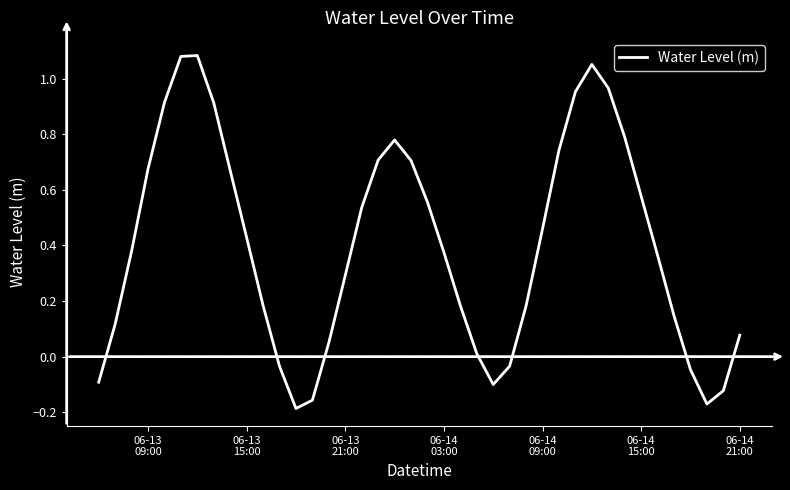

Is this an area chart (filled region under the line)?

No